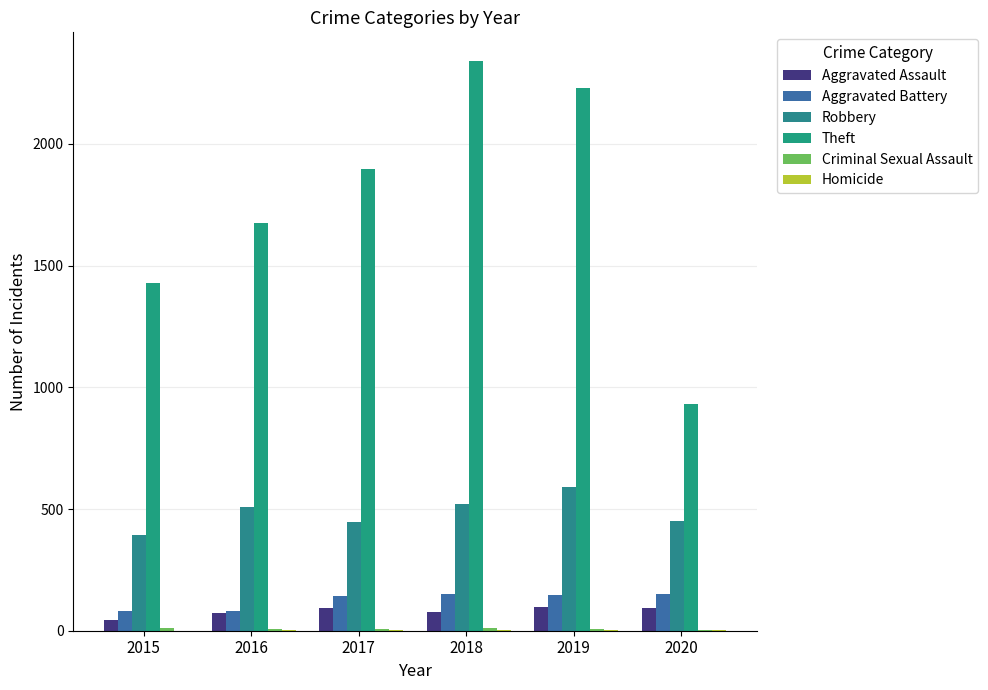

Rank the series at 2019 from lowest to highest value.

Homicide, Criminal Sexual Assault, Aggravated Assault, Aggravated Battery, Robbery, Theft